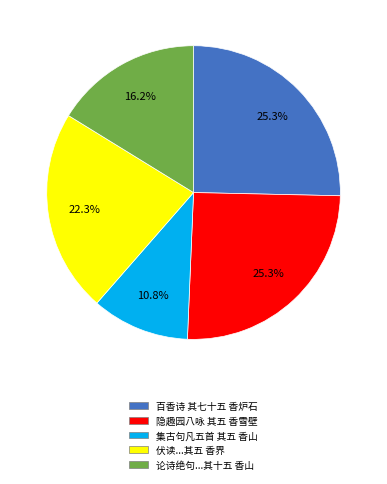

Does any single category account for the majority?

No